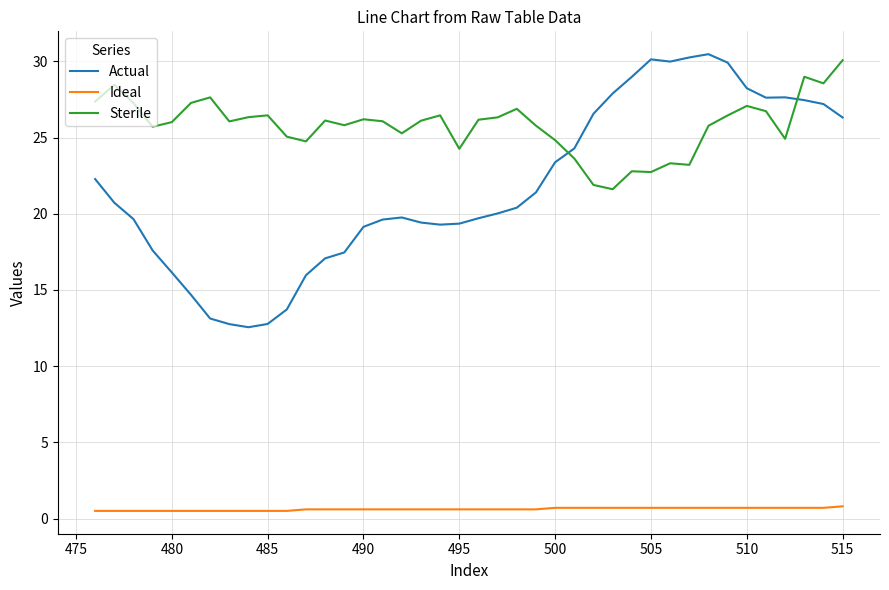

What is the average value of the Actual series?

21.8